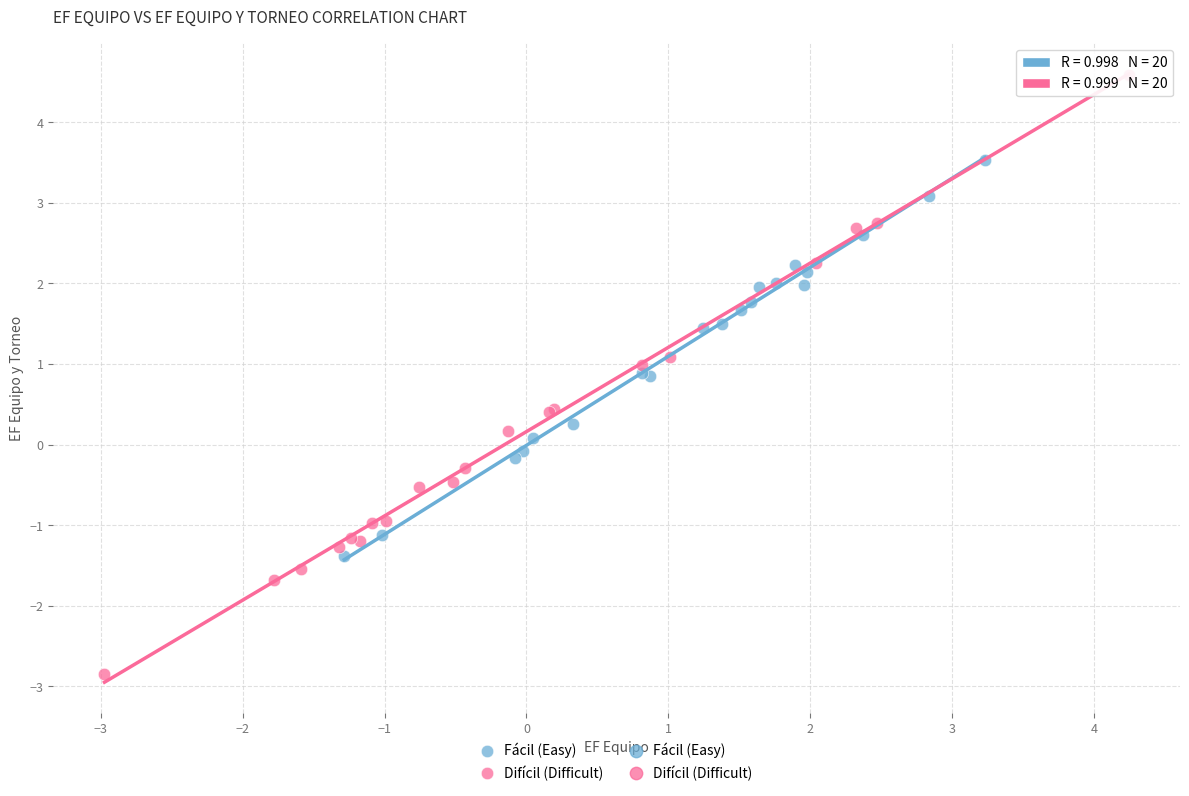

Which series reaches the minimum Y coordinate?

Difícil (Difficult)